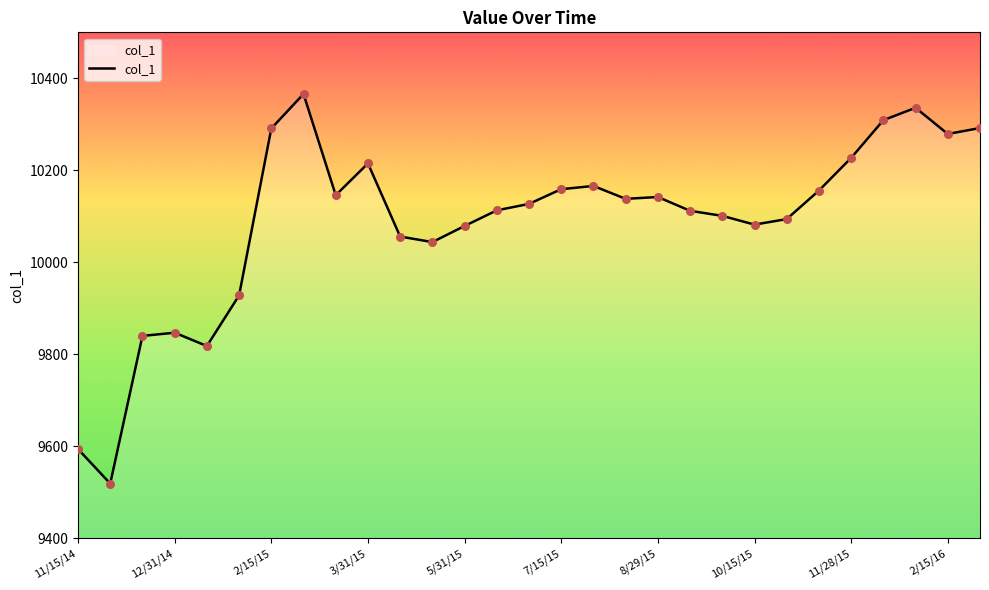

What is the greatest value displayed?

10366